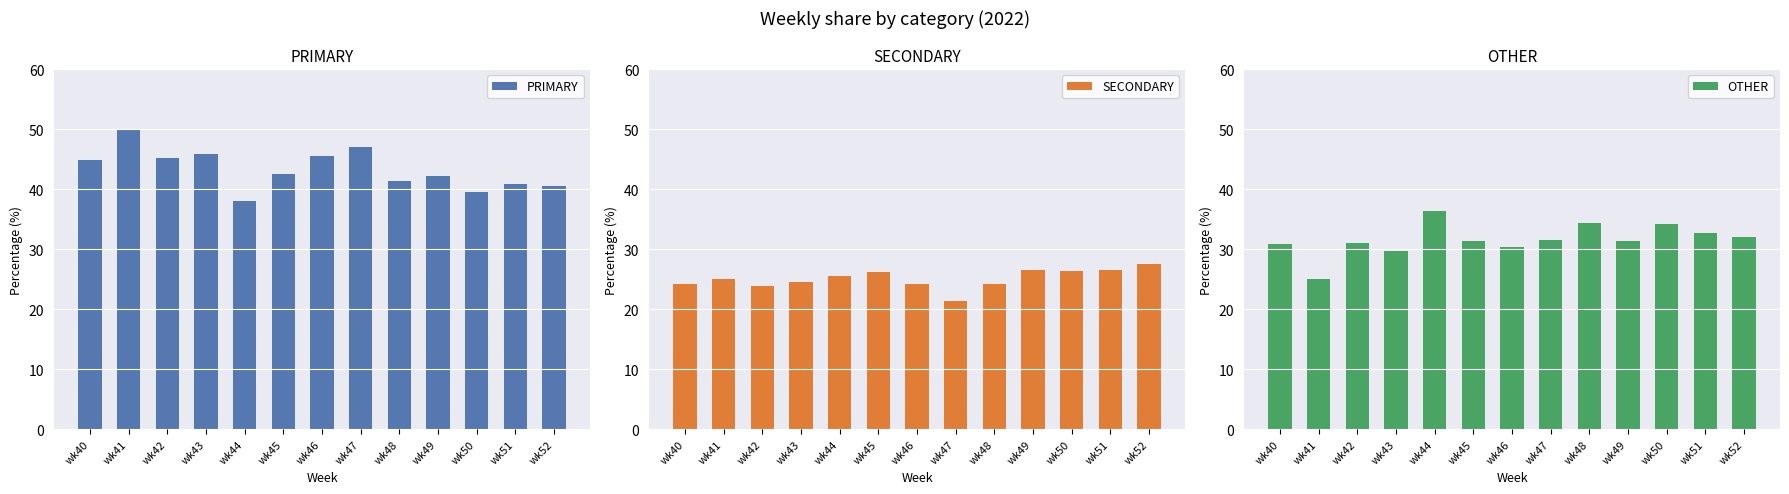

What are all the series names shown in the legend?

PRIMARY, SECONDARY, OTHER